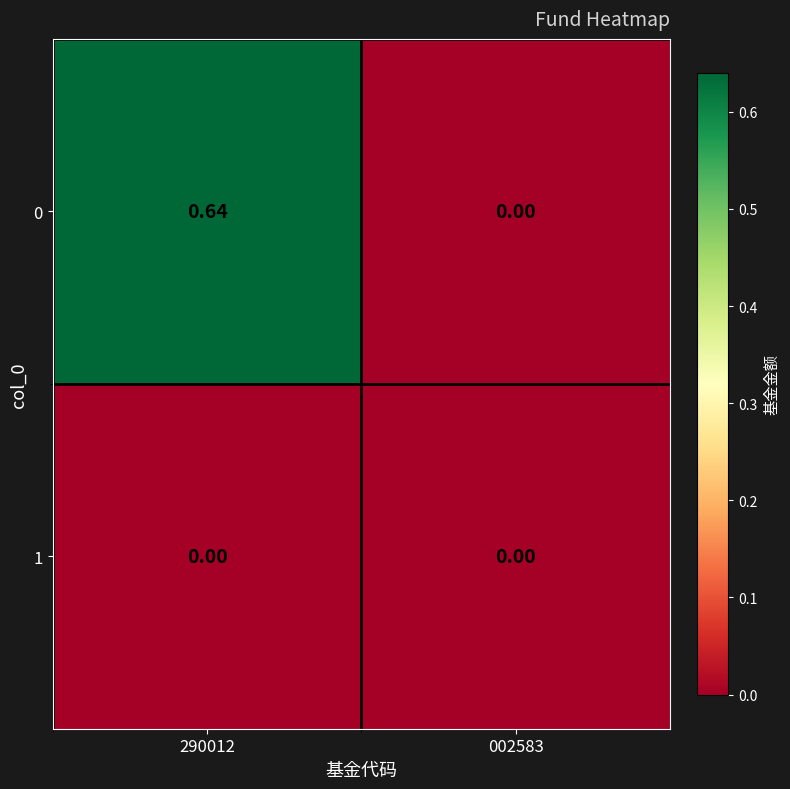

Reading right to left, what are all the values shown in this chart?

0: 002583=0.0	290012=0.6
1: 002583=0.0	290012=0.0